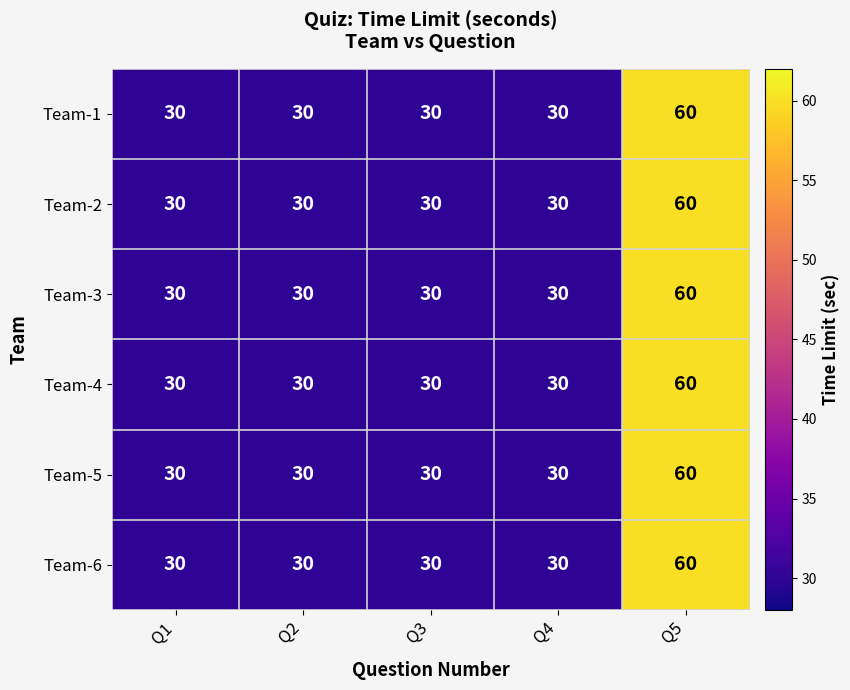

What is the smallest value displayed?

30